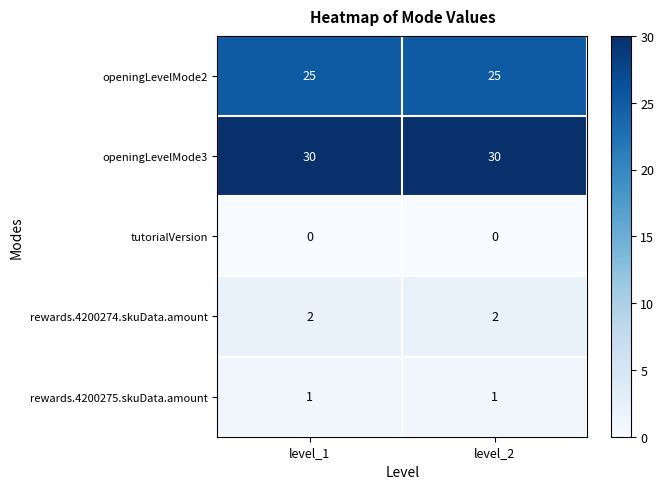

At level_2, list the series in order from smallest to largest.

tutorialVersion, rewards.4200275.skuData.amount, rewards.4200274.skuData.amount, openingLevelMode2, openingLevelMode3